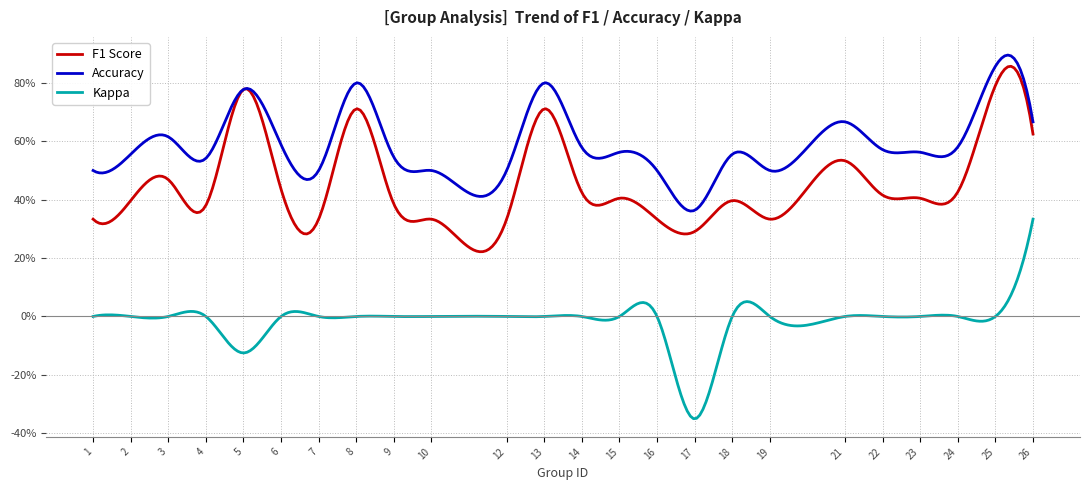

What are all the series names shown in the legend?

F1 Score, Accuracy, Kappa